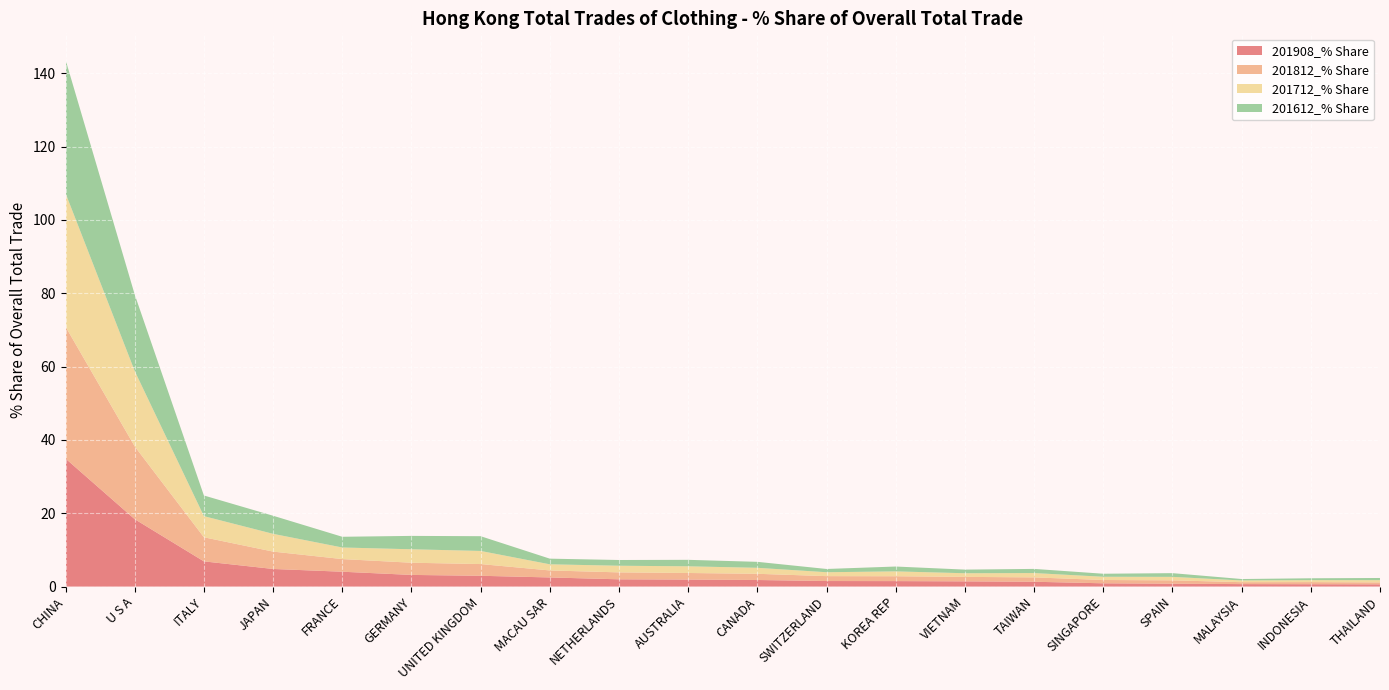

Reading left to right, list all the values displayed in this chart.

201908_% Share: 34.9	18.4	6.9	4.8	4.1	3.2	2.9	2.5	2.0	1.9	1.8	1.5	1.5	1.4	1.3	0.9	0.8	0.7	0.6	0.6
201812_% Share: 36.0	19.9	6.6	4.7	3.4	3.3	3.2	1.9	1.9	1.8	1.7	1.3	1.3	1.2	1.2	0.9	0.9	0.5	0.6	0.5
201712_% Share: 36.4	20.6	5.8	4.8	3.2	3.7	3.6	1.7	1.8	1.8	1.6	1.1	1.3	1.0	1.2	0.9	1.0	0.5	0.5	0.6
201612_% Share: 36.4	20.9	5.6	4.9	2.9	3.6	4.0	1.5	1.6	1.8	1.6	0.9	1.3	1.0	1.1	0.8	1.0	0.4	0.5	0.6